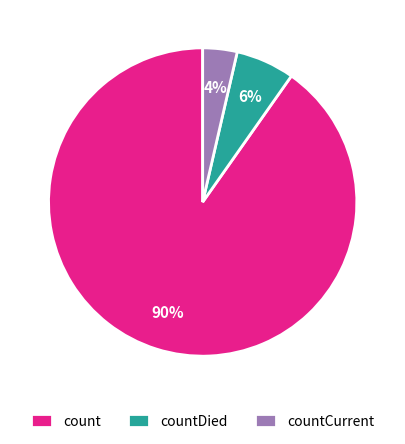

To the nearest percent, what percentage of the pie is countDied?

6%